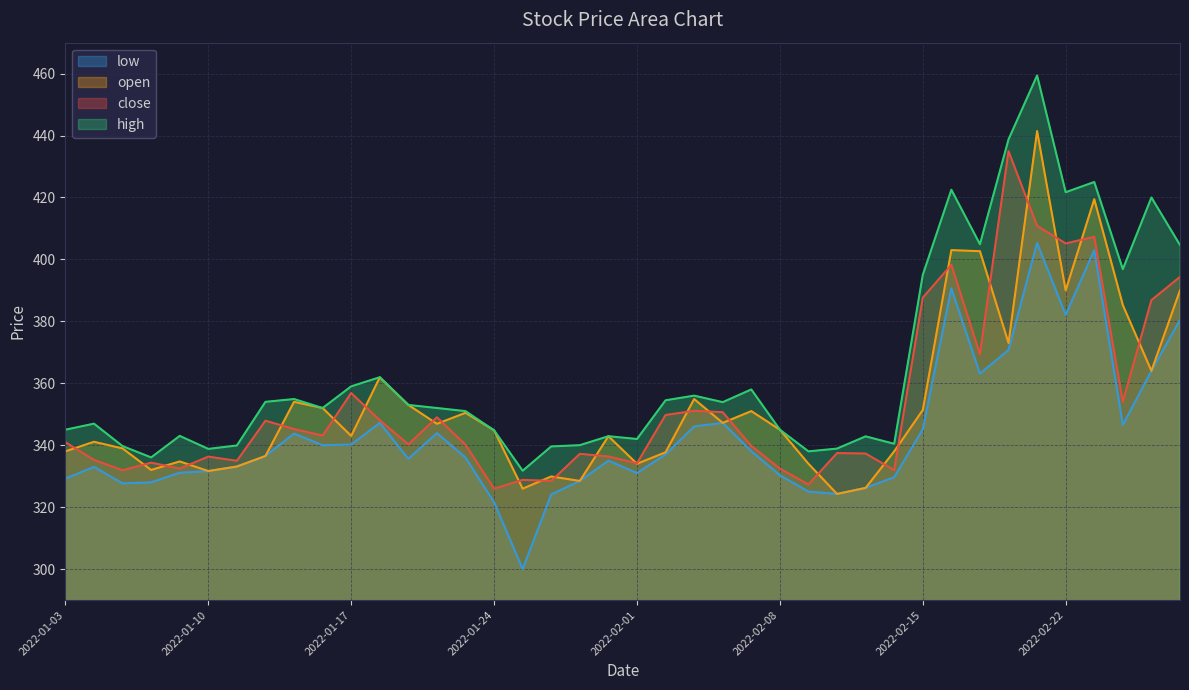

Which series has the largest range (max minus min)?

high